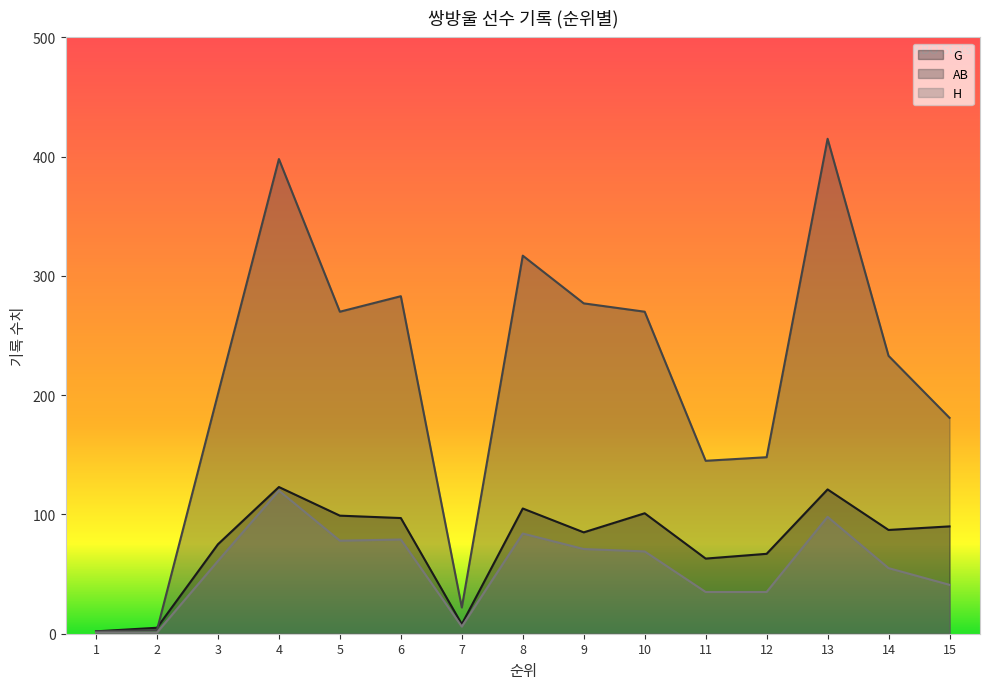

What is the sum of the AB values at 12 and 8?

465